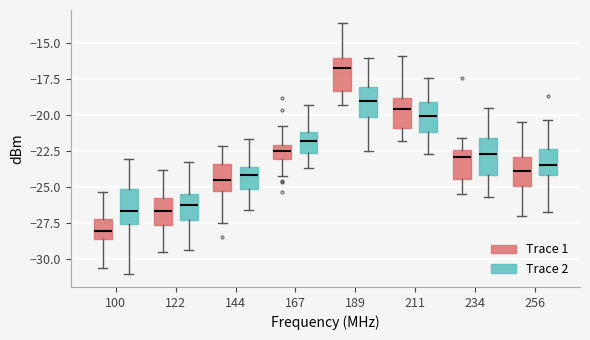

Reading left to right, transcribe this box plot: for each box, give where its median line is, the range the box spans, and where its two whiskers end, as read against the y-axis. The values are not printed on the chart, so give them approximately, as read against the axis.

100 (Trace 1): median -28.0, box -28.5 to -27.0, whiskers -30.5 to -25.5
100 (Trace 2): median -26.5, box -27.5 to -25.0, whiskers -31.0 to -23.0
122 (Trace 1): median -26.5, box -27.5 to -25.5, whiskers -29.5 to -24.0
122 (Trace 2): median -26.0, box -27.5 to -25.5, whiskers -29.5 to -23.0
144 (Trace 1): median -24.5, box -25.5 to -23.5, whiskers -27.5 to -22.0
144 (Trace 2): median -24.0, box -25.0 to -23.5, whiskers -26.5 to -21.5
167 (Trace 1): median -22.5, box -23.0 to -22.0, whiskers -24.0 to -20.5
167 (Trace 2): median -22.0, box -22.5 to -21.0, whiskers -23.5 to -19.5
189 (Trace 1): median -16.5, box -18.5 to -16.0, whiskers -19.0 to -13.5
189 (Trace 2): median -19.0, box -20.0 to -18.0, whiskers -22.5 to -16.0
211 (Trace 1): median -19.5, box -21.0 to -19.0, whiskers -22.0 to -16.0
211 (Trace 2): median -20.0, box -21.0 to -19.0, whiskers -22.5 to -17.5
234 (Trace 1): median -23.0, box -24.5 to -22.5, whiskers -25.5 to -21.5
234 (Trace 2): median -22.5, box -24.0 to -21.5, whiskers -25.5 to -19.5
256 (Trace 1): median -24.0, box -25.0 to -23.0, whiskers -27.0 to -20.5
256 (Trace 2): median -23.5, box -24.0 to -22.5, whiskers -26.5 to -20.5